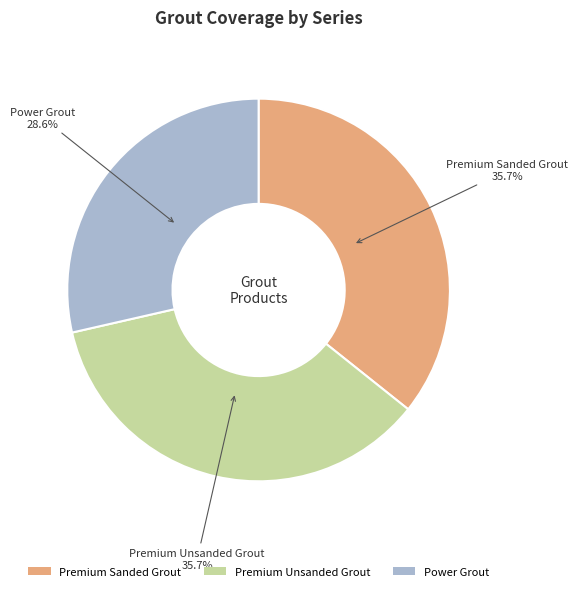

Between Power Grout and Premium Unsanded Grout, which is larger?

Premium Unsanded Grout